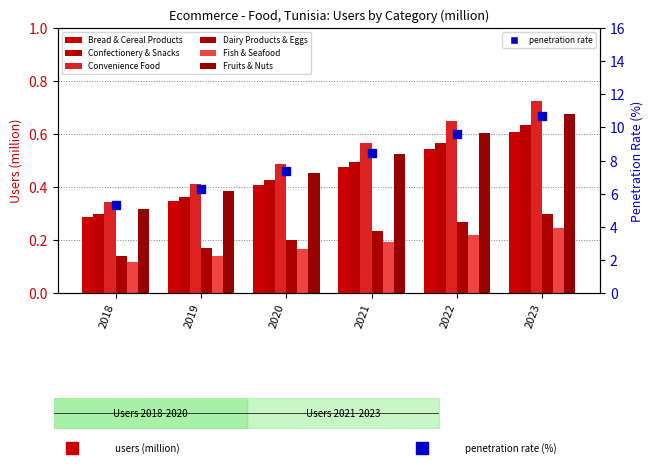

What are all the series names shown in the legend?

Bread & Cereal Products, Confectionery & Snacks, Convenience Food, Dairy Products & Eggs, Fish & Seafood, Fruits & Nuts